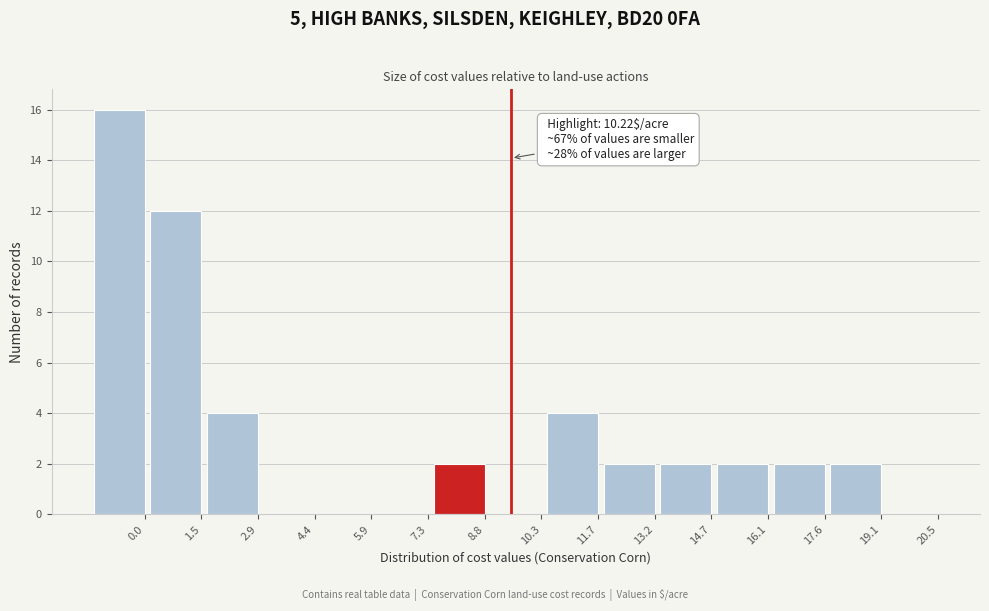

Reading right to left, extract all data points from this chart.

20.5=0	19.1=2	17.6=2	16.1=2	14.7=2	13.2=2	11.7=4	10.3=0	8.8=2	7.3=0	5.9=0	4.4=0	2.9=4	1.5=12	0.0=16